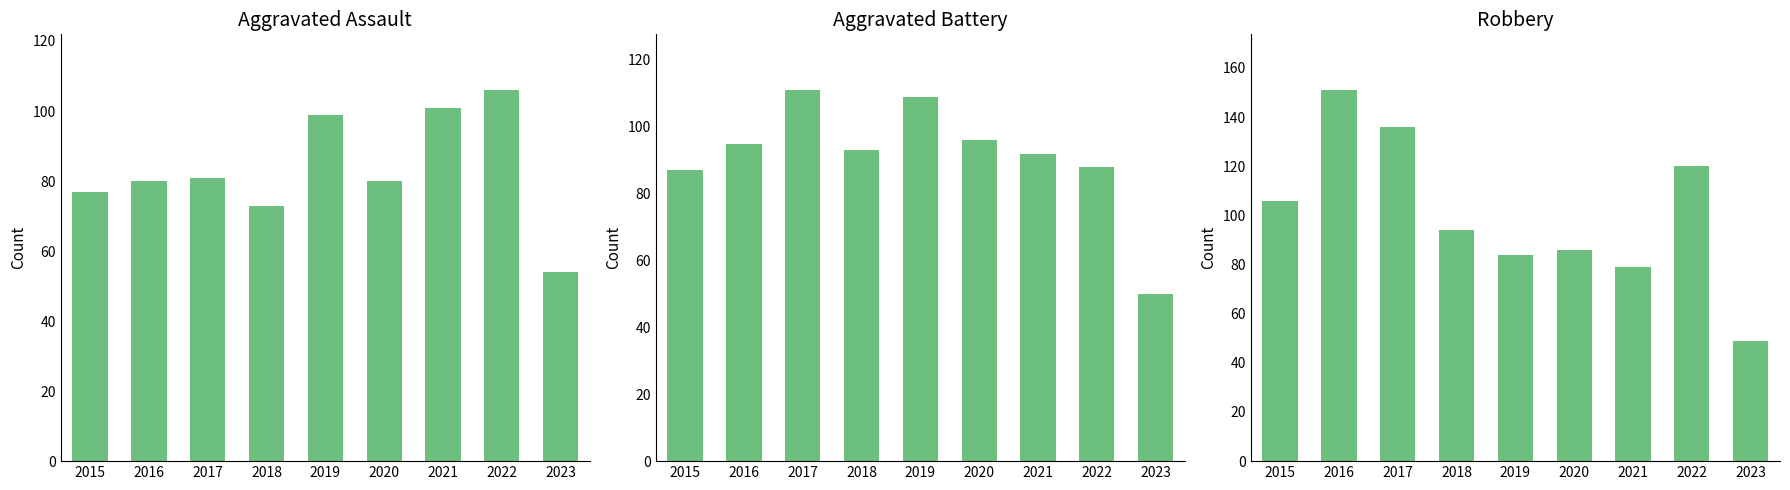

What is the value of the Robbery bar at the 4th from the left?

94